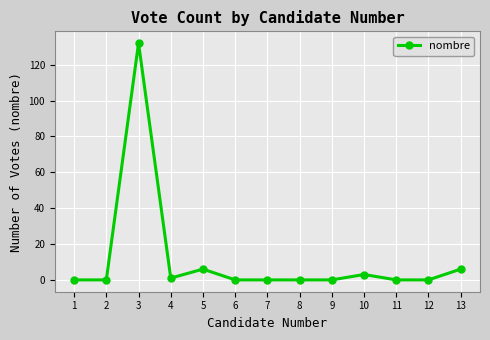

True or false: there are more than 2 points higher than both neighbors.

True